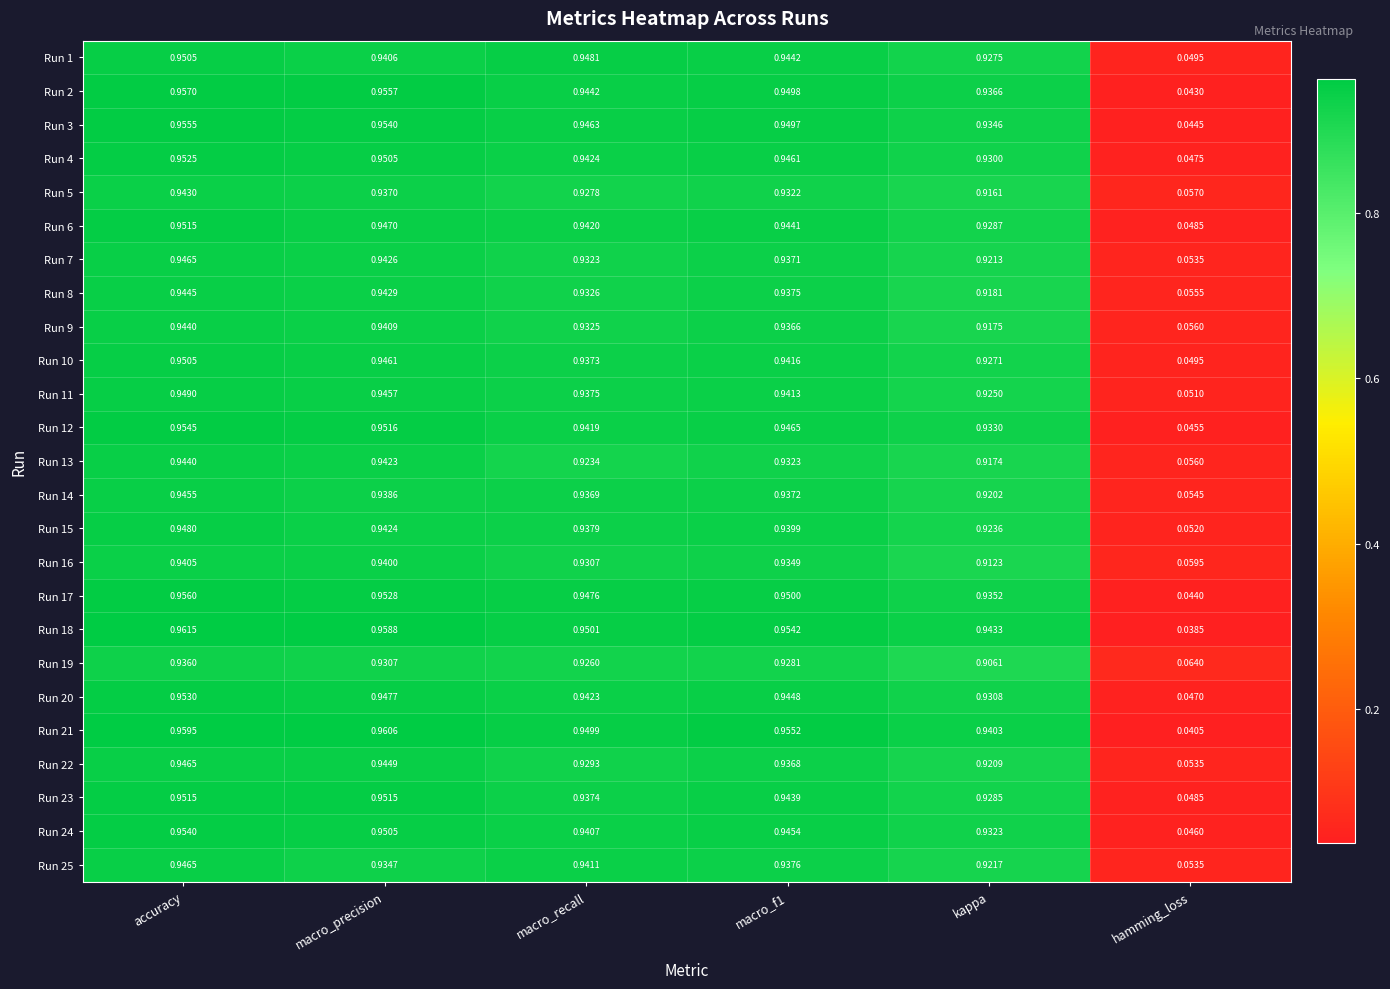

At which category is the sum across all series the highest?

accuracy